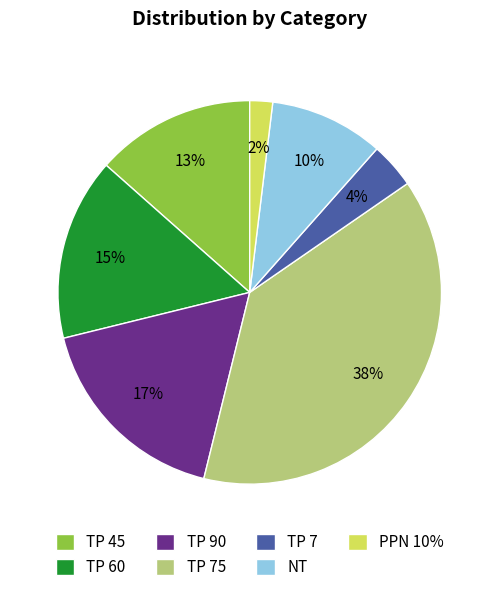

How many slices are in this pie chart?

7